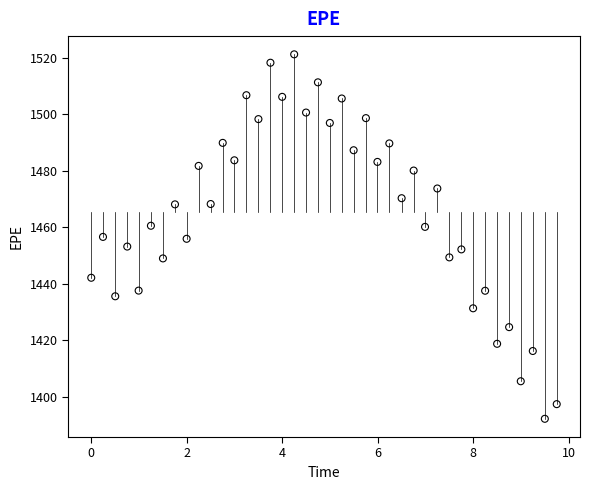

What is the range of X values (max minus min)?

9.8